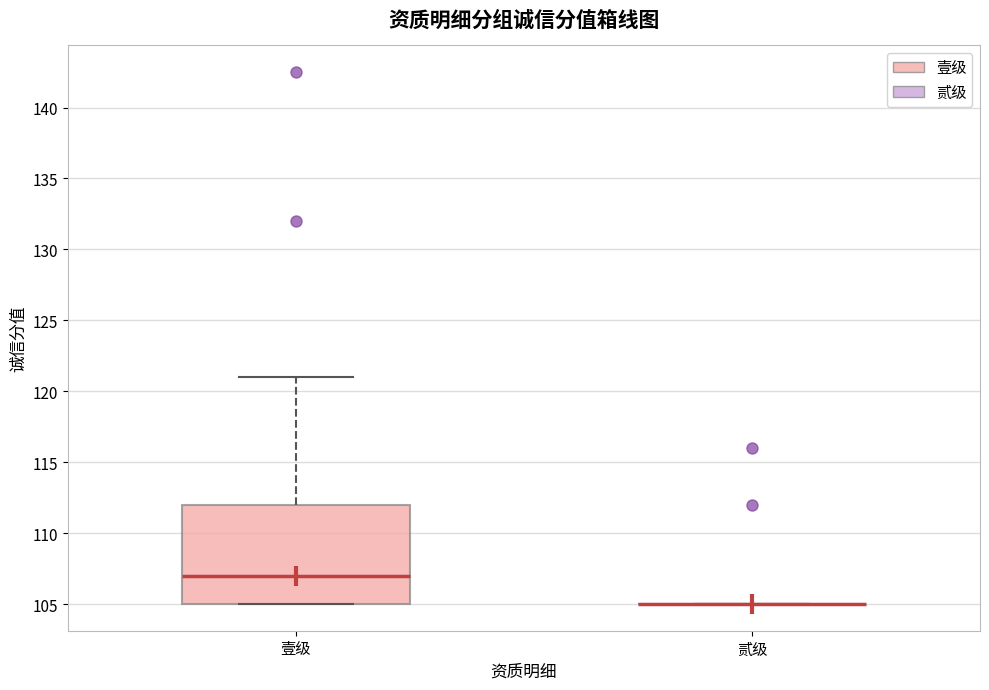

Reading left to right, read every box against the y-axis: the position of its median line, the range the box covers, and the ends of its whiskers. The values are not printed on the chart, so give them approximately, as read against the axis.

壹级: median 107, box 105 to 112, whiskers 105 to 121
贰级: box collapsed to a line at 105, whiskers 105 to 105